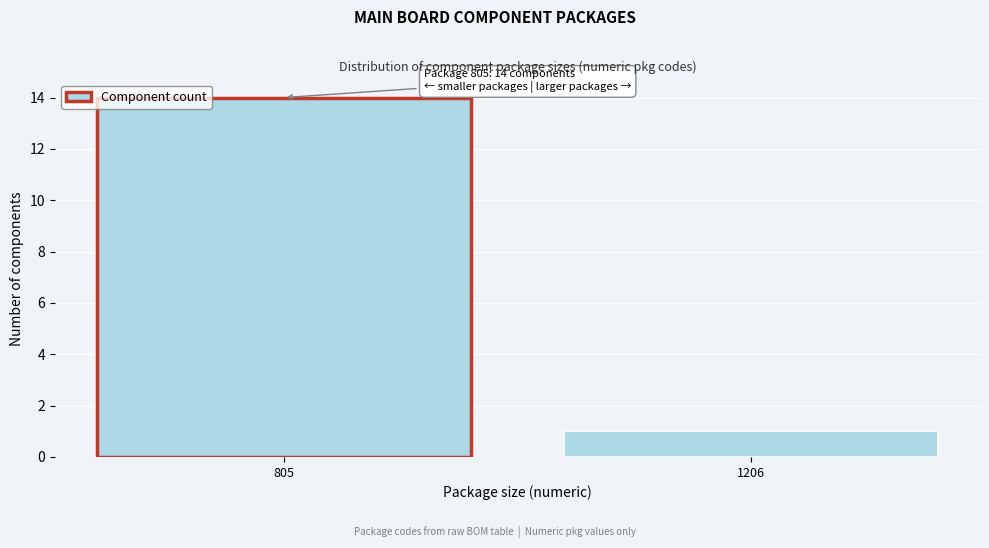

Reading left to right, extract all data points from this chart.

14	1